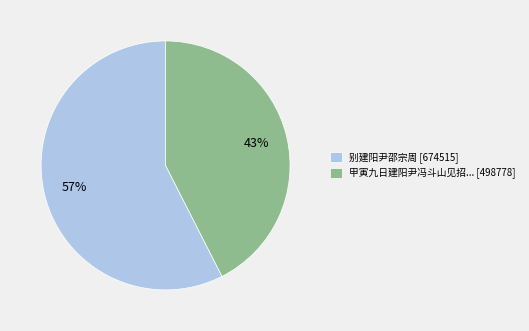

How many segments does this pie chart have?

2